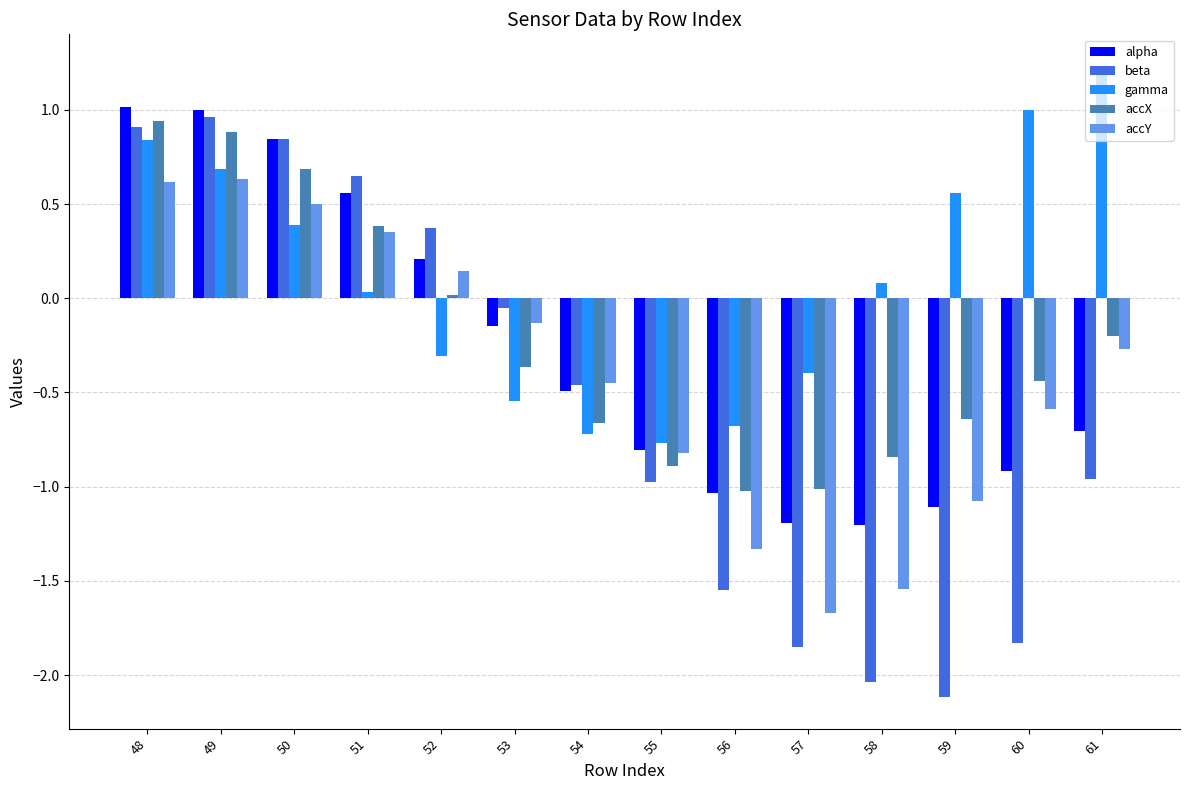

Which series has the widest spread of values?

beta